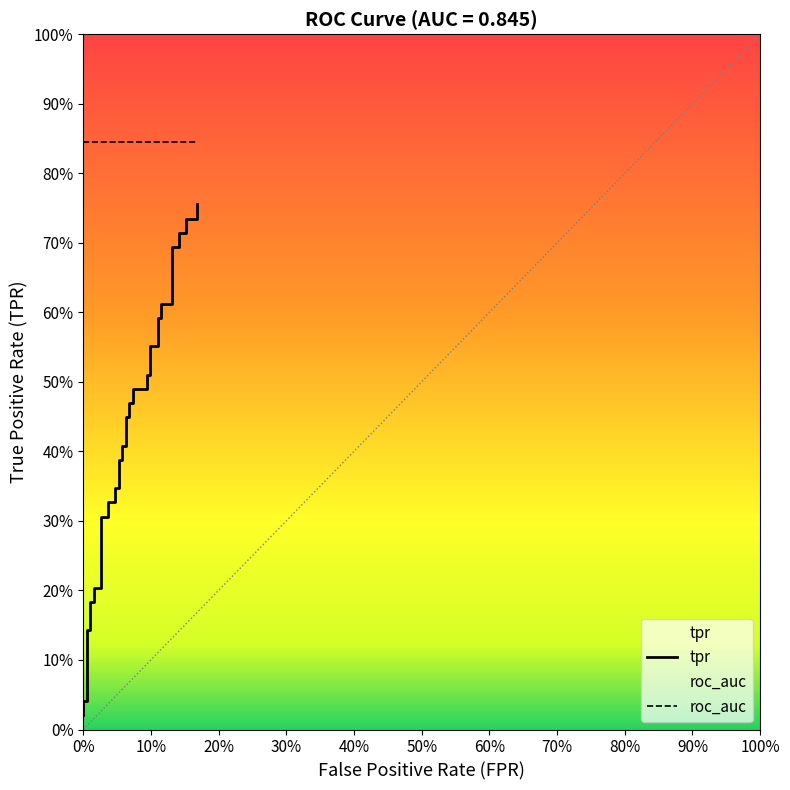

What is the value of the 13th point from the left?

0.3